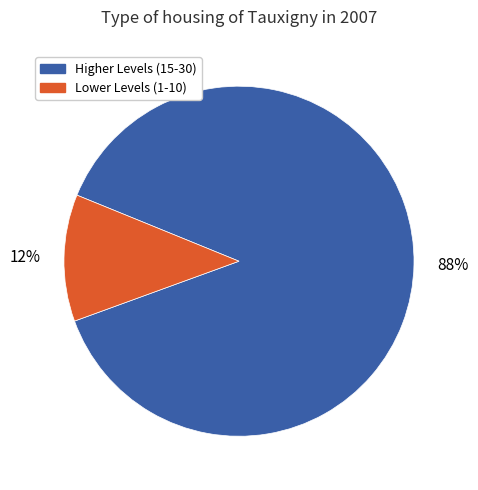

Is the sum of Lower Levels (1-10) and Higher Levels (15-30) greater than half?

Yes